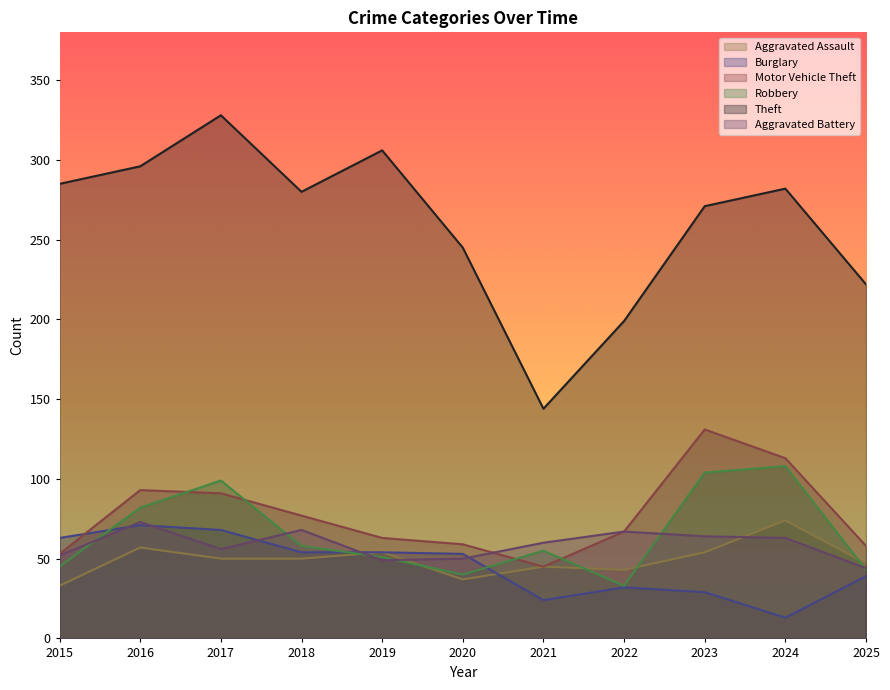

Between 2015 and 2025, which series saw the biggest shift?

Theft